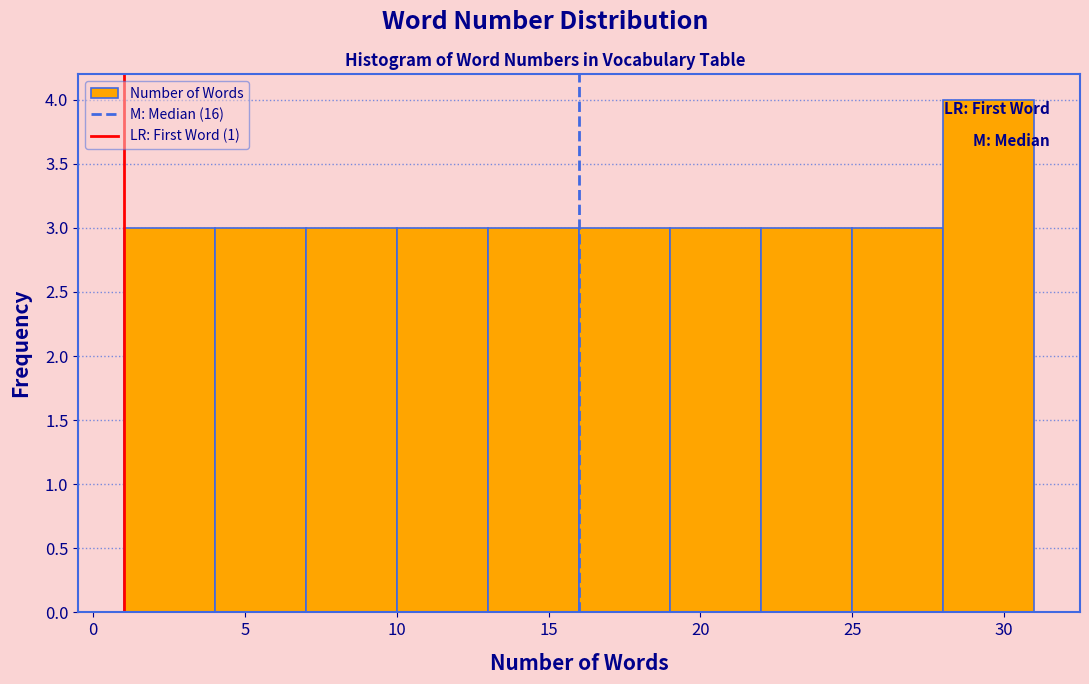

Reading left to right, transcribe this chart: for each bar, give the range it covers on the x-axis and its height. The values are not printed on the chart, so give them approximately, as read against the axis.

1 to 4: 3
4 to 7: 3
7 to 10: 3
10 to 13: 3
13 to 16: 3
16 to 19: 3
19 to 22: 3
22 to 25: 3
25 to 28: 3
28 to 31: 4